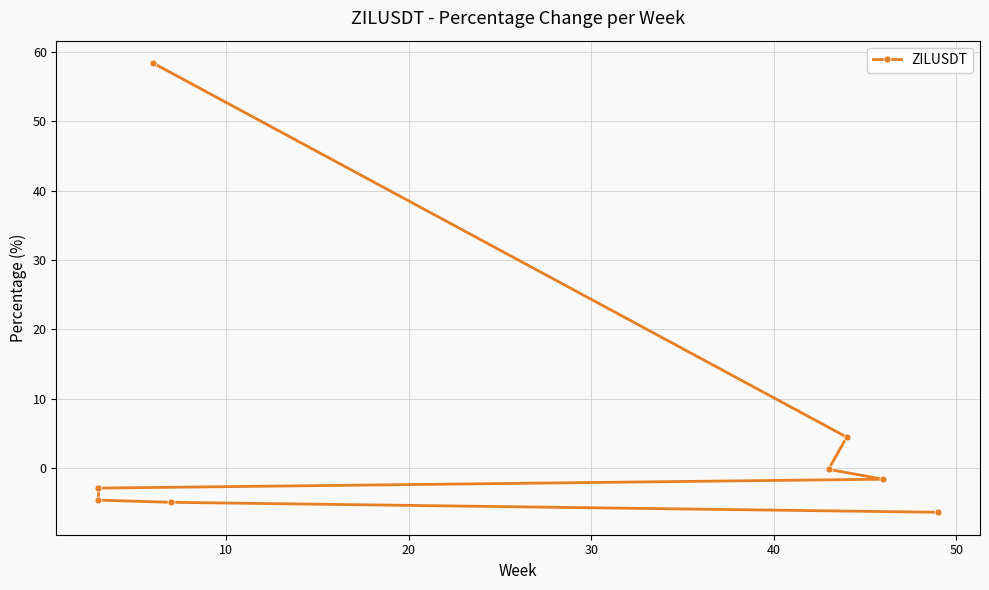

How many values are below -1?

5